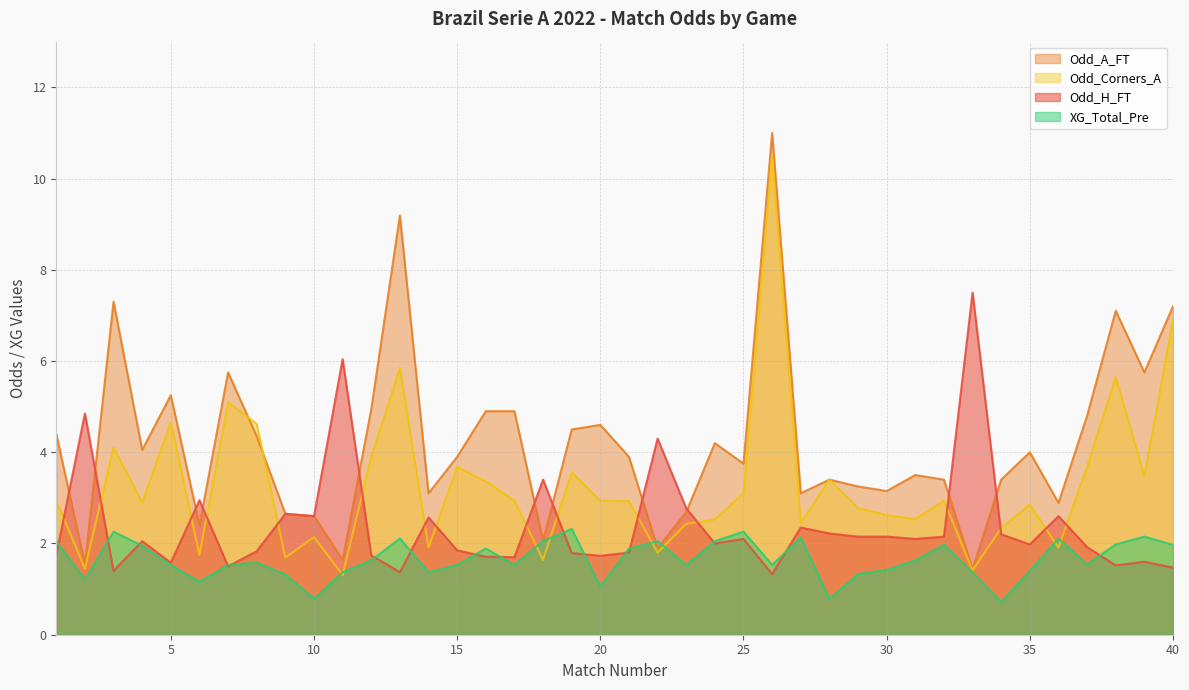

Is it true that Odd_A_FT equals 7.2 at 40?

True